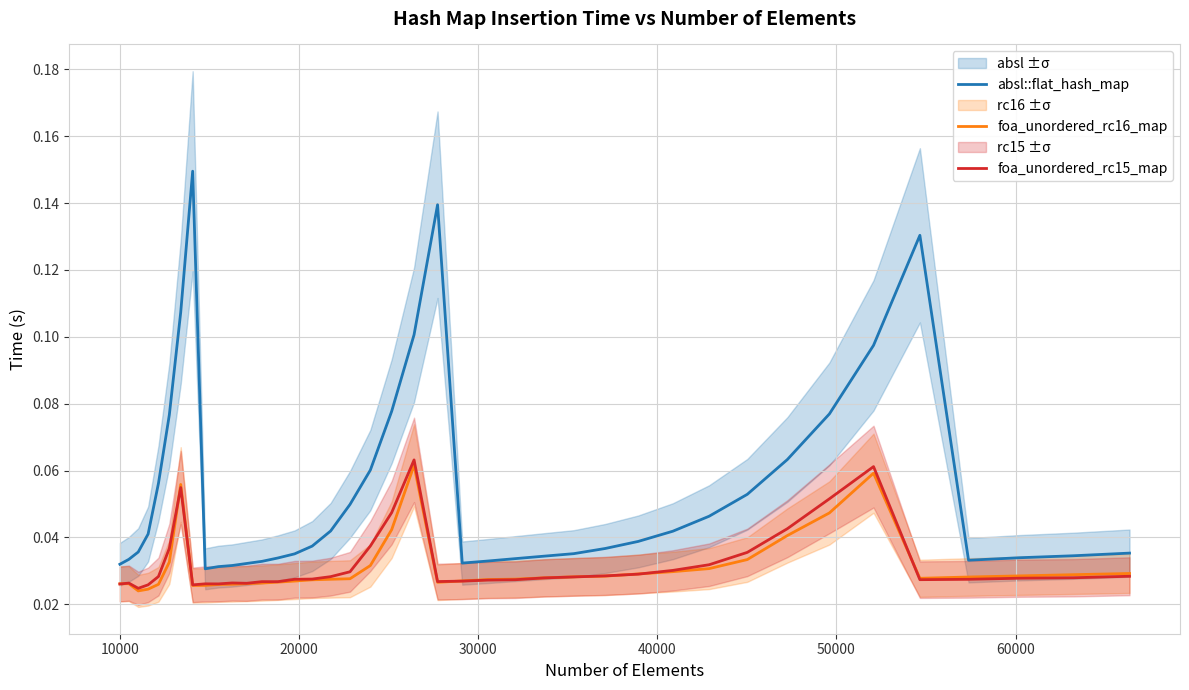

True or false: absl::flat_hash_map and foa_unordered_rc15_map cross at least once.

False